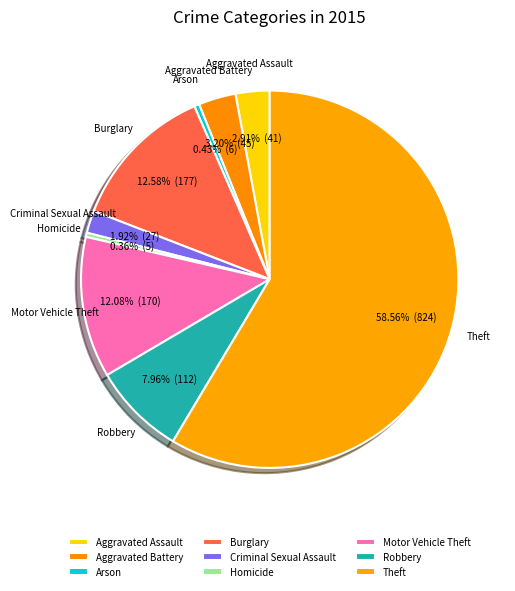

To the nearest percent, what is the difference between the Arson and Burglary slice percentages?

12%